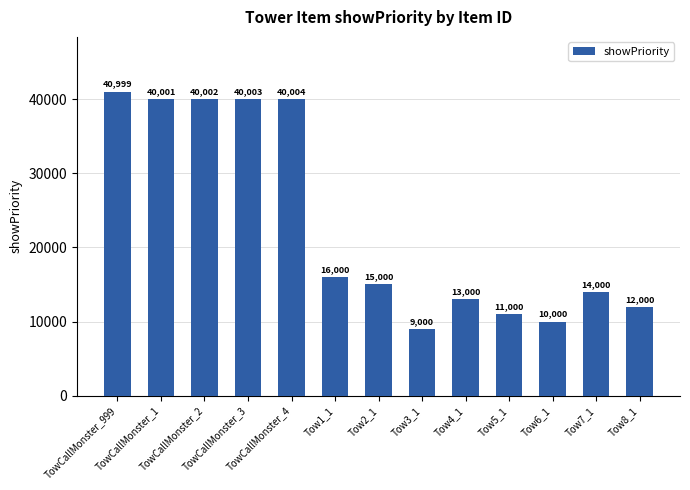

What is the label of the 3rd bar from the right?

Tow6_1